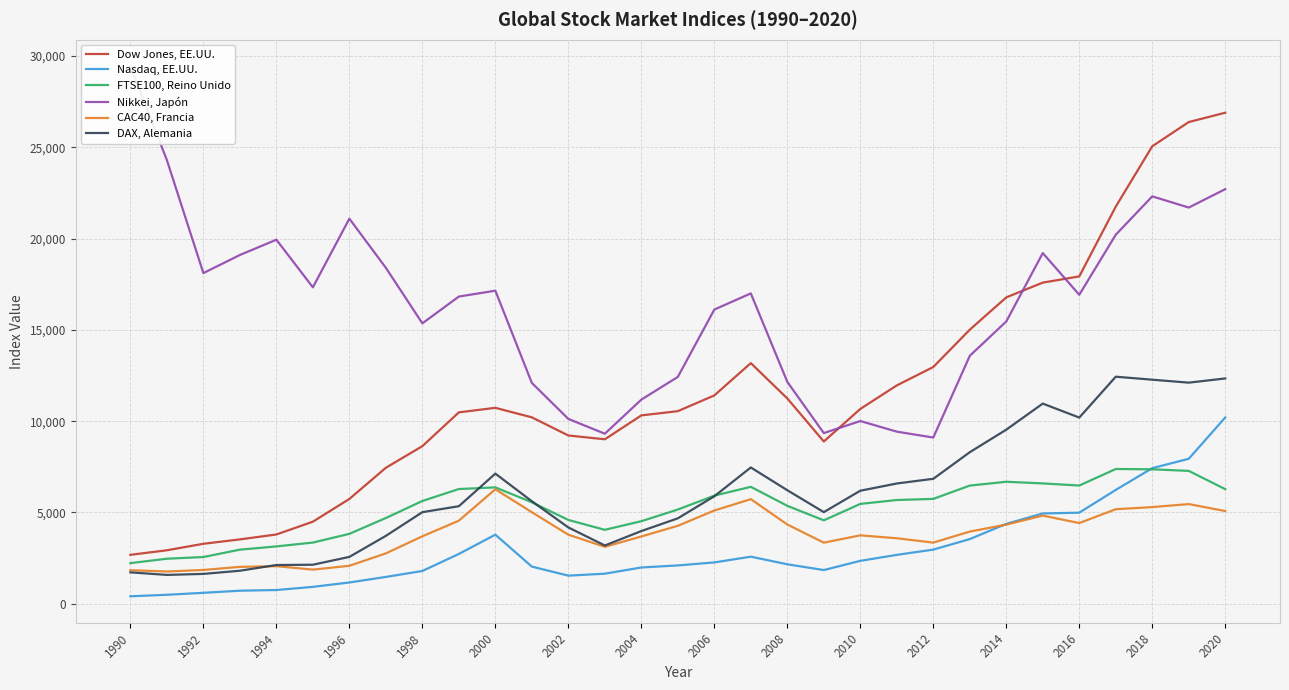

Reading left to right, extract all data points from this chart.

Dow Jones, EE.UU.: 2679.5	2929.0	3284.1	3524.9	3794.2	4494.3	5739.6	7447.0	8630.8	10481.6	10729.4	10208.9	9214.9	9006.6	10315.5	10546.7	11409.8	13178.3	11244.0	8885.7	10668.6	11957.6	12965.3	15009.5	16777.7	17587.0	17927.1	21750.2	25053.9	26379.6	26890.7
Nasdaq, EE.UU.: 409.2	491.7	599.3	715.2	751.7	925.2	1164.9	1469.5	1794.9	2728.1	3783.7	2035.0	1539.7	1647.2	1986.5	2099.3	2263.4	2578.5	2161.7	1845.4	2349.9	2677.4	2965.6	3541.3	4375.1	4945.6	4987.8	6235.3	7426.0	7940.0	10201.5
FTSE100, Reino Unido: 2224.8	2466.4	2559.4	2962.1	3140.5	3351.2	3828.3	4696.6	5628.4	6282.6	6373.3	5557.3	4588.6	4049.9	4521.3	5160.6	5920.3	6403.5	5363.3	4568.4	5467.9	5681.4	5743.3	6472.0	6680.9	6590.3	6474.4	7379.9	7362.9	7276.5	6276.2
Nikkei, Japón: 29437.2	24295.6	18108.6	19100.0	19935.9	17329.7	21088.4	18397.5	15356.0	16823.4	17145.0	12093.6	10123.1	9311.4	11179.3	12422.6	16110.4	16996.3	12150.8	9346.1	10006.5	9425.4	9102.6	13577.9	15460.4	19203.8	16920.5	20209.0	22310.7	21697.2	22705.0
CAC40, Francia: 1837.1	1766.5	1850.5	2021.2	2058.1	1869.8	2078.8	2759.9	3692.9	4550.8	6270.7	5014.5	3781.7	3118.6	3685.4	4269.1	5106.5	5729.1	4340.8	3346.4	3746.8	3587.2	3348.0	3953.2	4333.8	4829.1	4418.7	5178.0	5293.6	5458.3	5077.9
DAX, Alemania: 1720.0	1579.6	1635.2	1808.6	2120.3	2138.5	2566.4	3719.1	5015.3	5341.9	7126.8	5614.6	4178.8	3191.5	3981.1	4677.8	5887.4	7463.2	6216.7	5018.1	6190.2	6586.3	6843.2	8299.3	9533.9	10961.5	10195.7	12434.6	12269.6	12108.7	12339.1